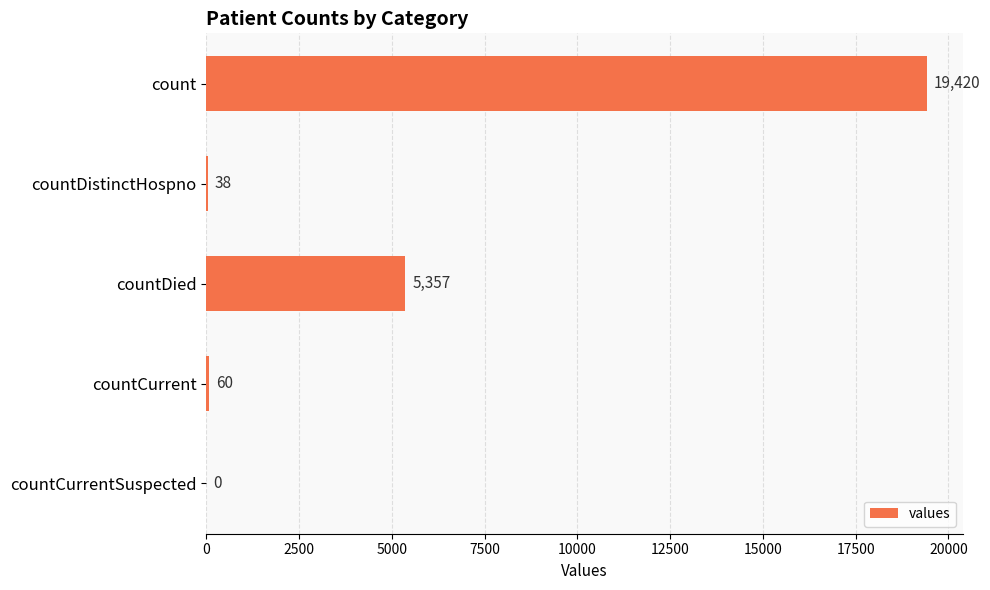

Count the number of categories in the chart.

5